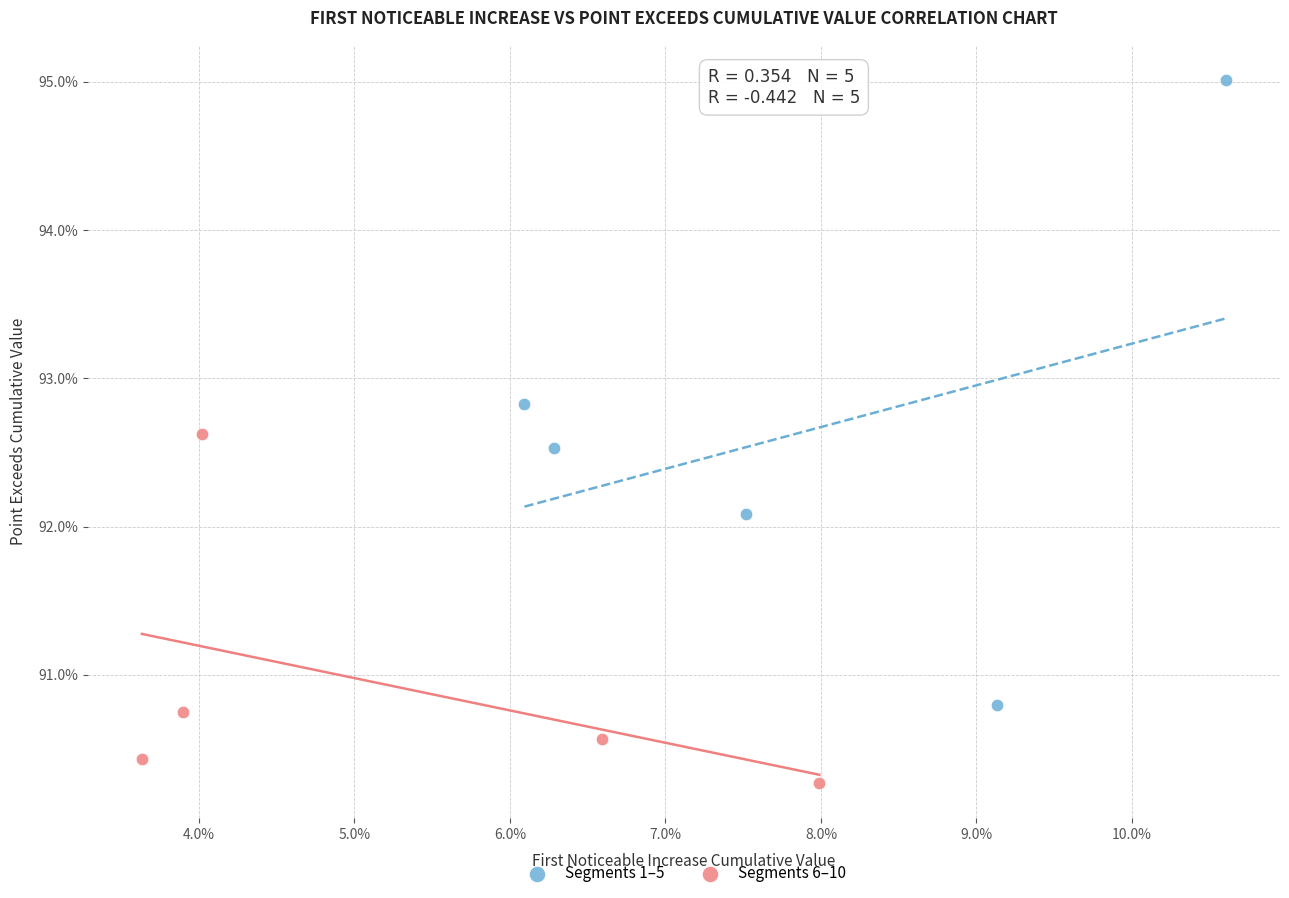

Which series has the largest Y range (max minus min)?

Segments 1–5